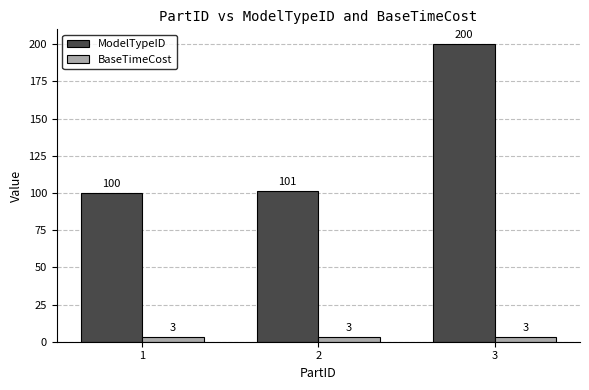

Rank the series by their average value, from lowest to highest.

BaseTimeCost, ModelTypeID